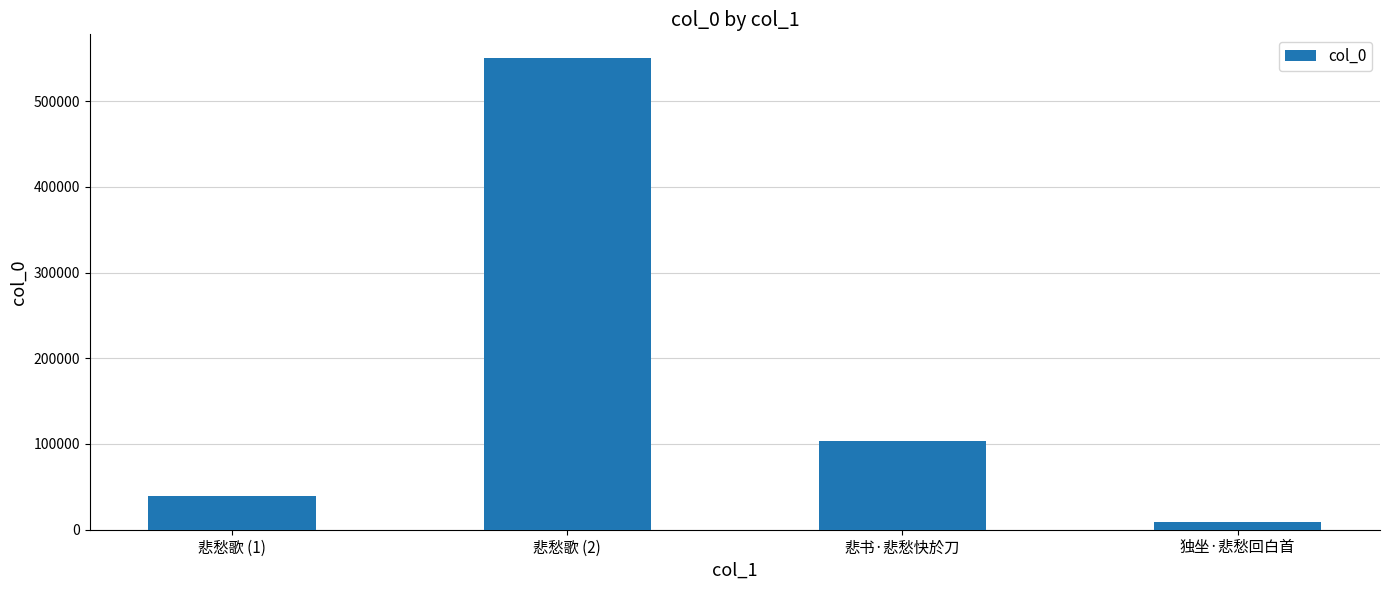

What is the maximum value shown in the chart?

550337